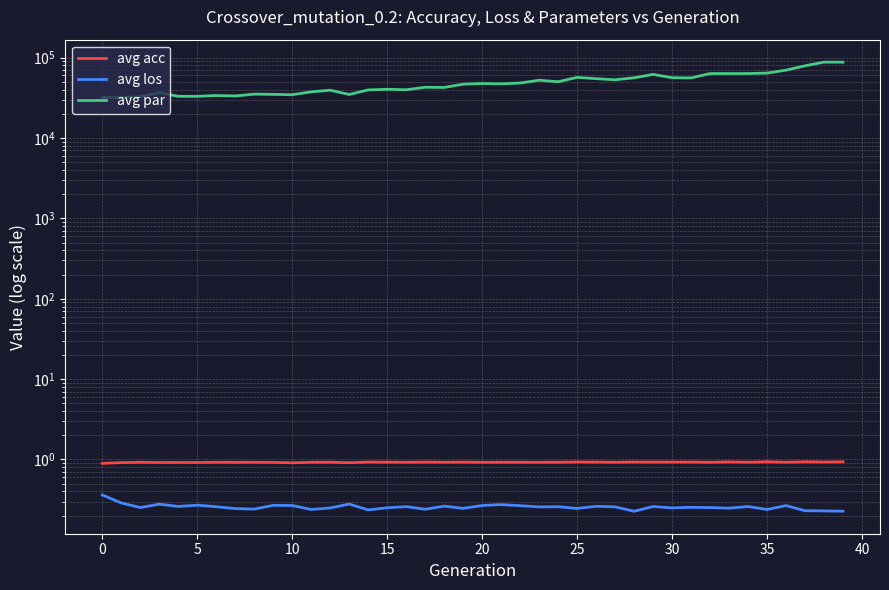

Reading left to right, what are all the values shown in this chart?

avg acc: 0.9	0.9	0.9	0.9	0.9	0.9	0.9	0.9	0.9	0.9	0.9	0.9	0.9	0.9	0.9	0.9	0.9	0.9	0.9	0.9	0.9	0.9	0.9	0.9	0.9	0.9	0.9	0.9	0.9	0.9	0.9	0.9	0.9	0.9	0.9	0.9	0.9	0.9	0.9	0.9
avg los: 0.4	0.3	0.3	0.3	0.3	0.3	0.3	0.2	0.2	0.3	0.3	0.2	0.2	0.3	0.2	0.3	0.3	0.2	0.3	0.2	0.3	0.3	0.3	0.3	0.3	0.2	0.3	0.3	0.2	0.3	0.2	0.3	0.3	0.2	0.3	0.2	0.3	0.2	0.2	0.2
avg par: 31943.0	31943.0	32751.7	36627.7	33057.0	33057.0	33789.0	33382.3	35150.0	34955.7	34587.0	37552.0	39318.3	34808.3	39675.3	40409.0	39857.7	42829.0	42561.7	46743.0	47662.7	47235.0	48325.7	52397.0	50144.7	56859.3	54783.3	53072.7	56156.0	61880.3	56300.3	55969.7	63410.3	63410.3	63410.3	64311.7	69883.0	79191.3	87993.3	87819.0